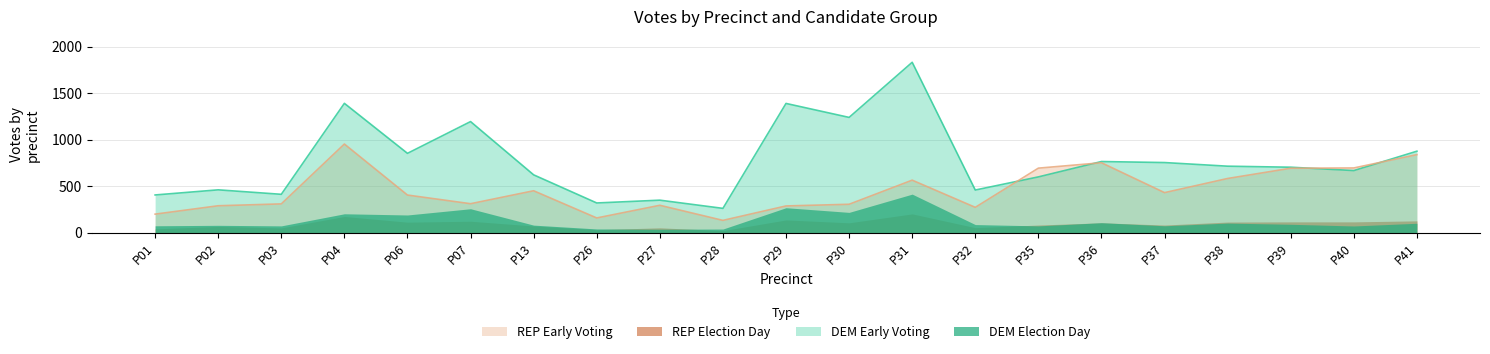

Is the value of DEM Election Day at P30 greater than the value of REP Early Voting at P13?

No